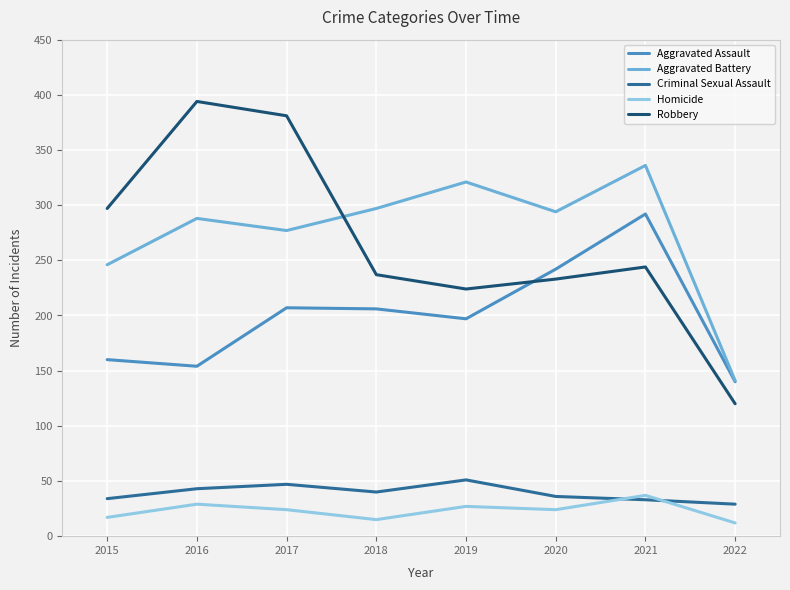

True or false: Criminal Sexual Assault and Aggravated Assault cross at least once.

False